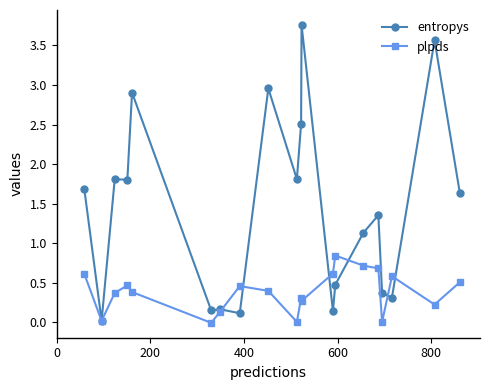

How many data points does each series have?

20